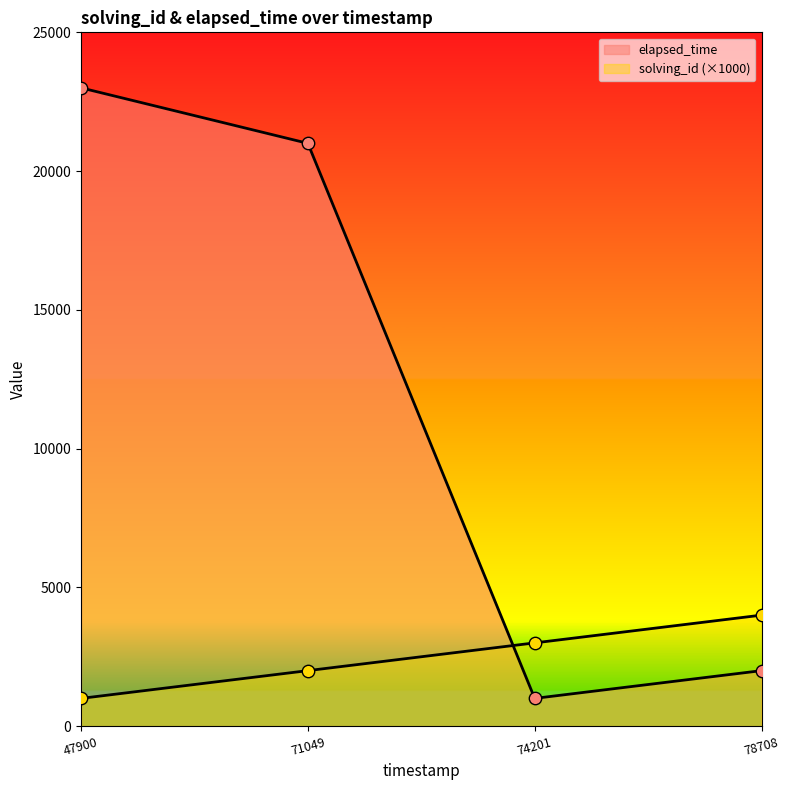

What is the total value across all series at 78708?

6000